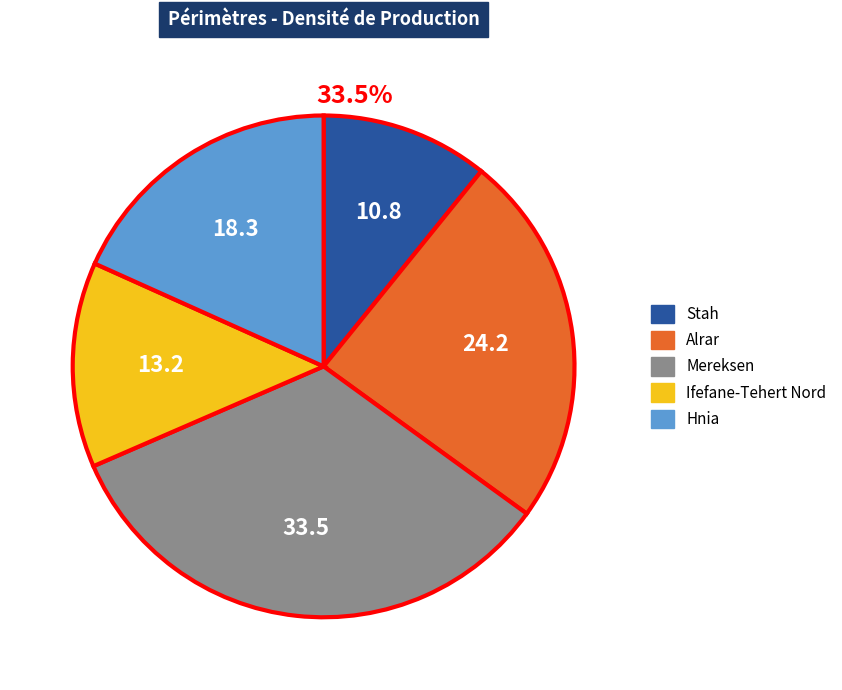

How many slices are in this pie chart?

5